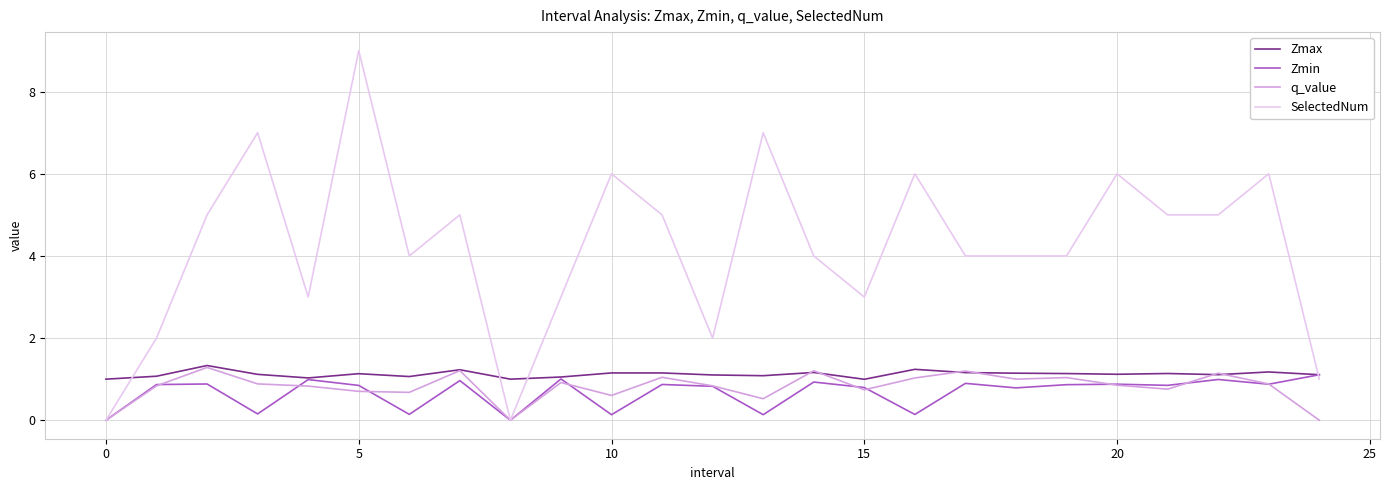

What is the maximum value shown in the chart?

9.0